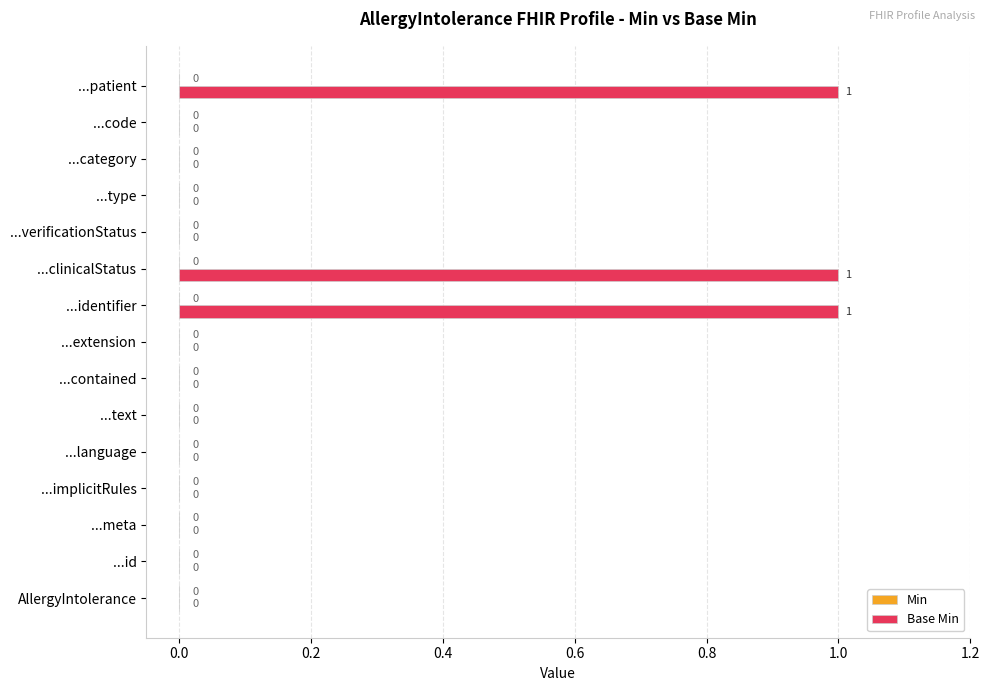

What is the sum of all values?

3